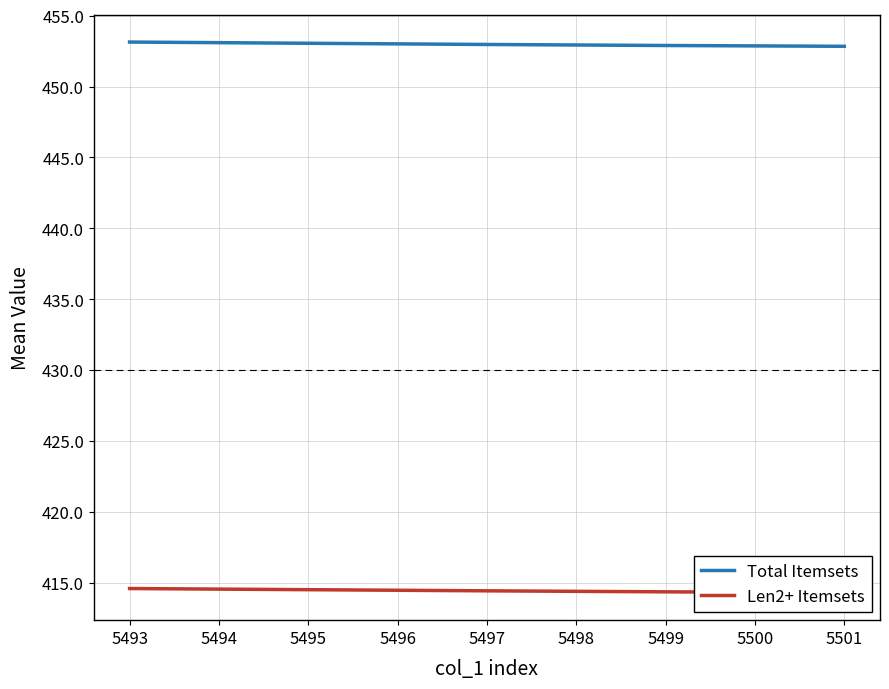

Is it true that Total Itemsets equals 264.9 at 5493?

False